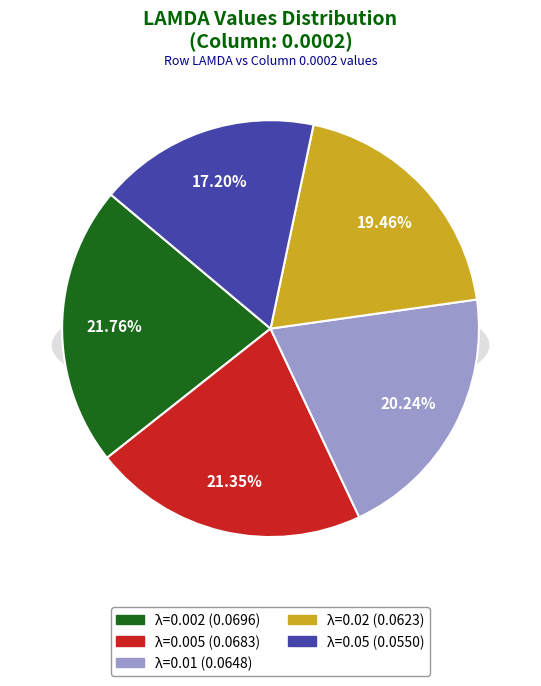

How many segments does this pie chart have?

5